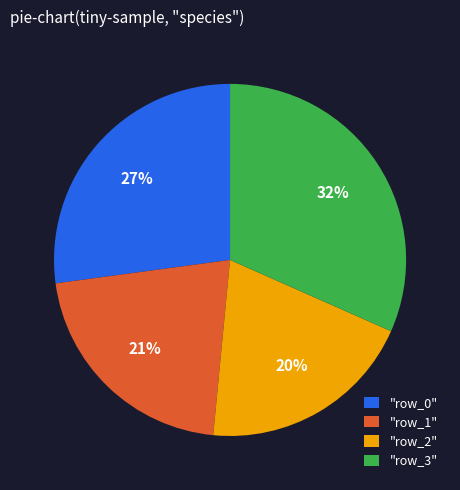

How many slices are in this pie chart?

4